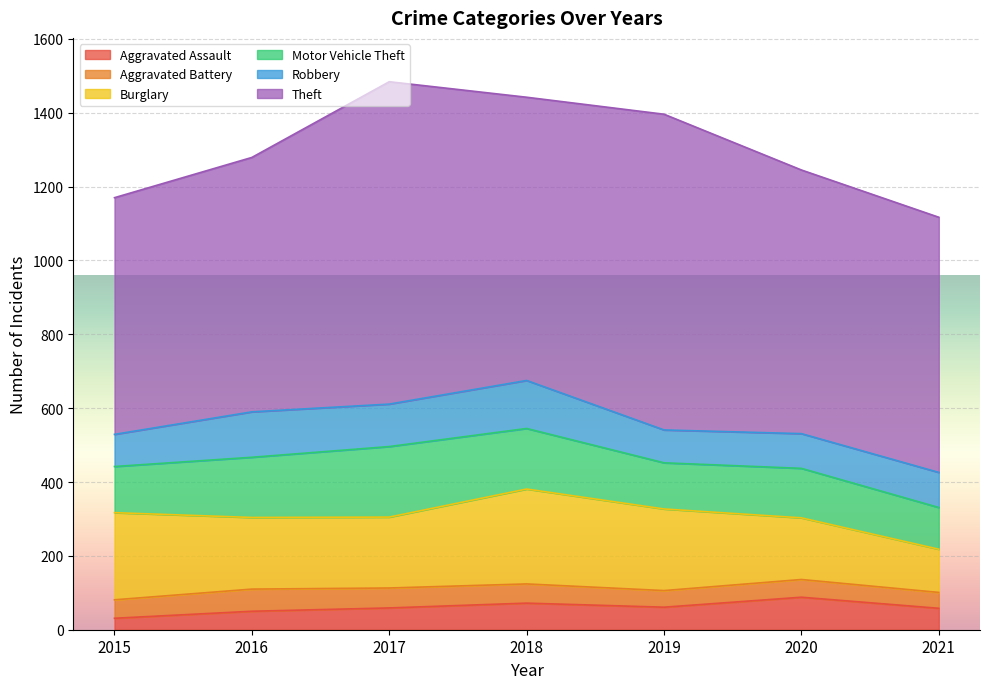

Reading right to left, transcribe all the data shown in this chart.

Aggravated Assault: 2021=58	2020=88	2019=61	2018=72	2017=59	2016=50	2015=31
Aggravated Battery: 2021=43	2020=48	2019=45	2018=52	2017=54	2016=60	2015=50
Burglary: 2021=117	2020=167	2019=221	2018=257	2017=192	2016=194	2015=236
Motor Vehicle Theft: 2021=113	2020=134	2019=125	2018=164	2017=191	2016=163	2015=125
Robbery: 2021=95	2020=94	2019=89	2018=130	2017=115	2016=123	2015=87
Theft: 2021=691	2020=714	2019=855	2018=767	2017=873	2016=689	2015=641